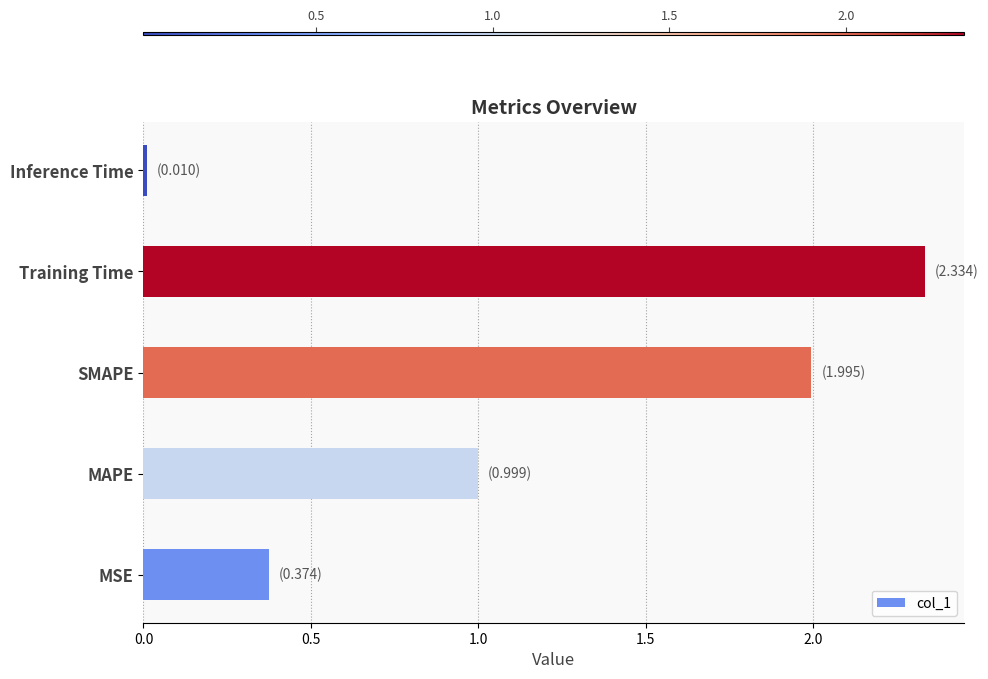

At which category does the chart reach its peak across all series?

Training Time